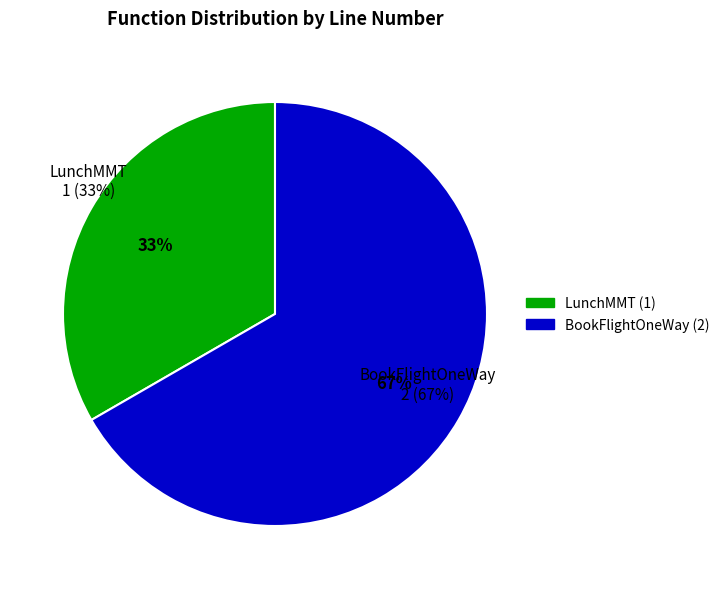

What percentage is the LunchMMT slice, to the nearest percent?

33%